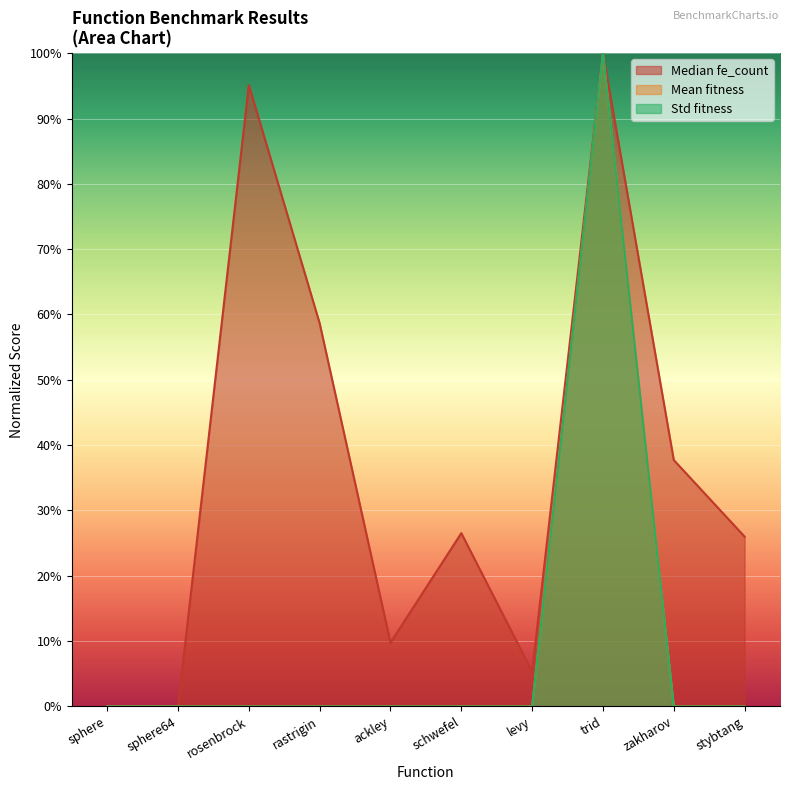

At which category does the chart reach its peak across all series?

trid